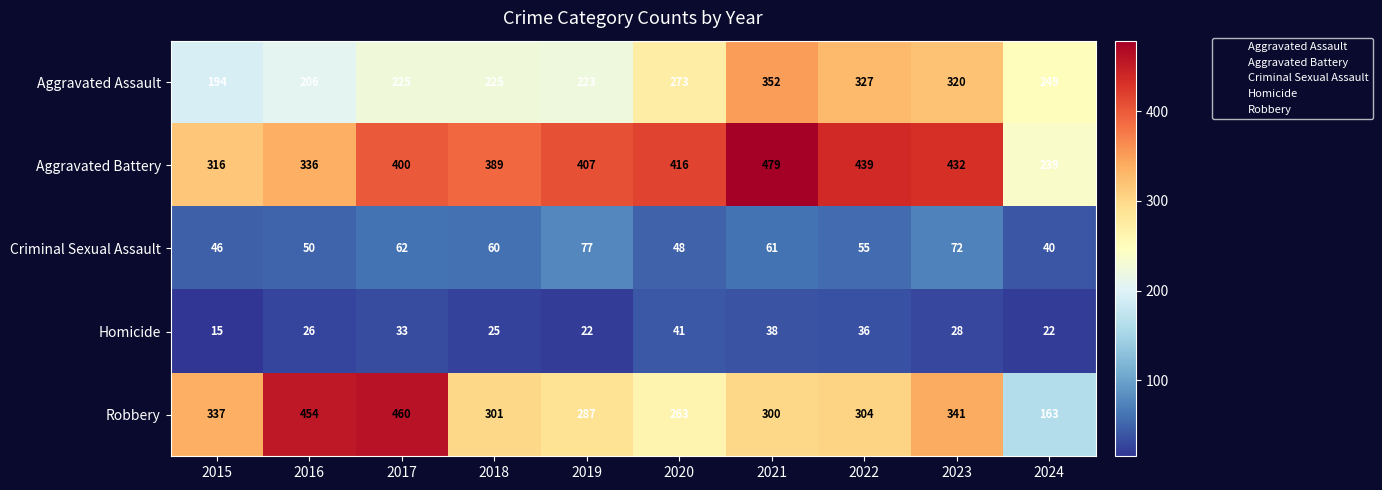

Is it true that Robbery equals 249 at 2016?

False